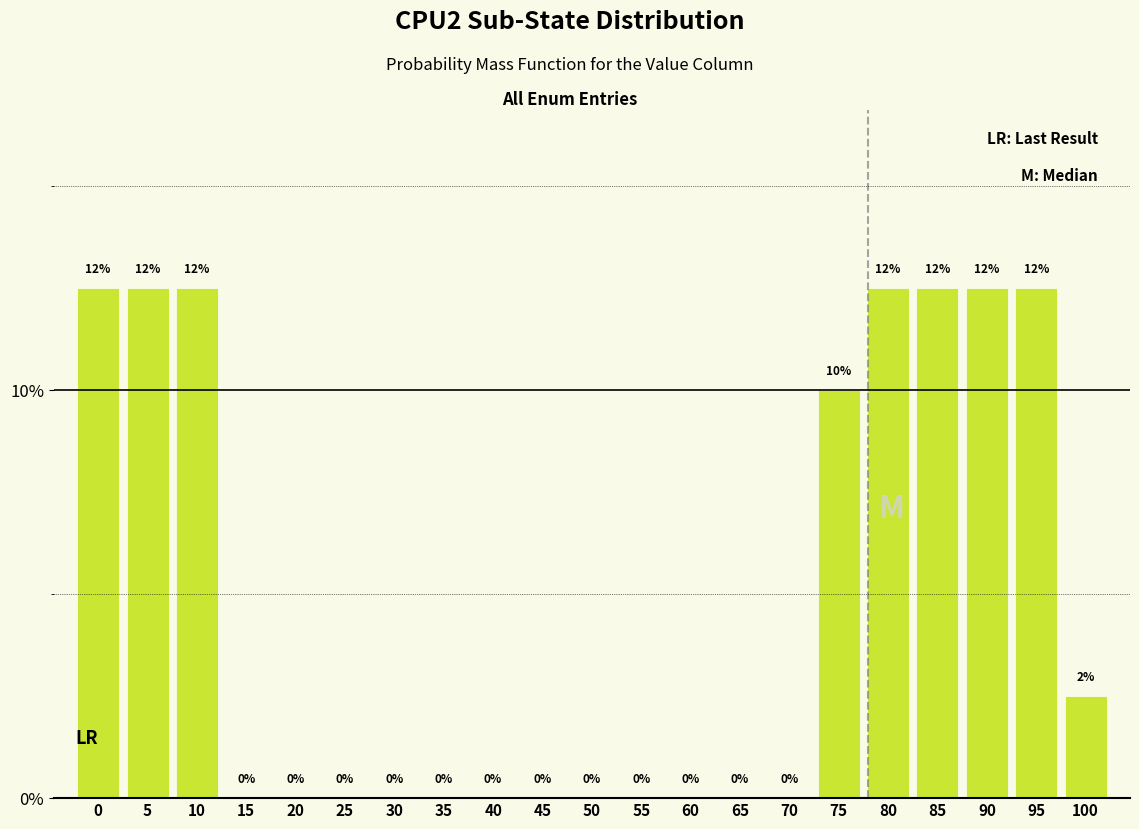

What is the change in value from 90 to 100?

-10.0